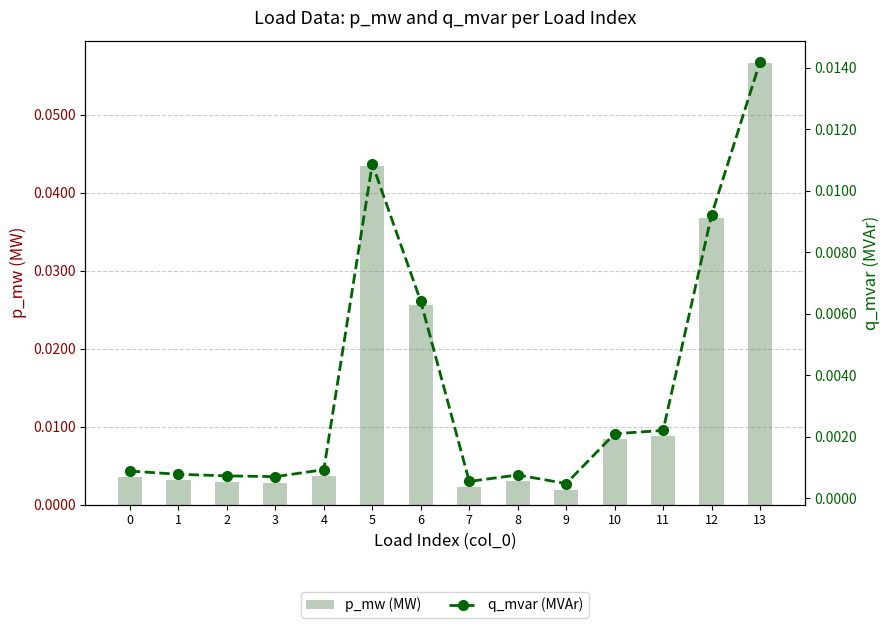

The value of p_mw (MW) at 0 is 0.0. True or false?

False